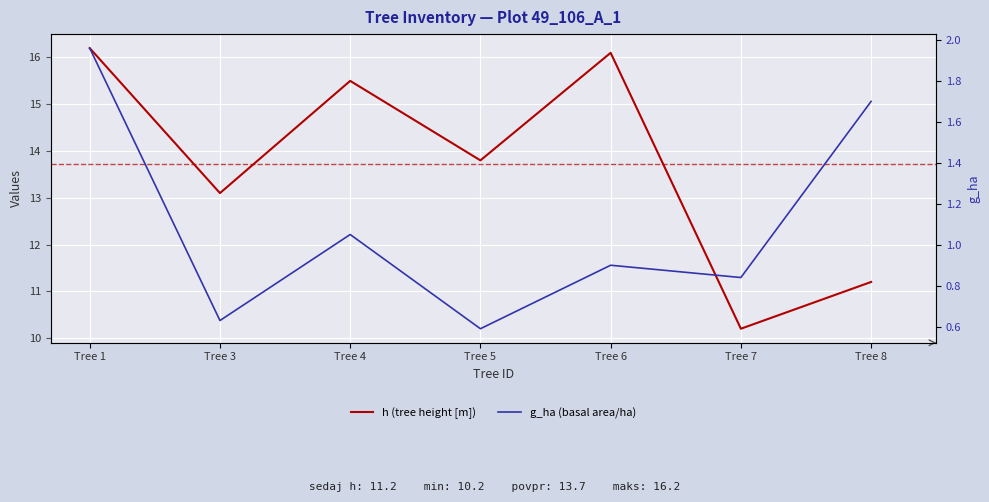

How many lines are shown in the chart?

2